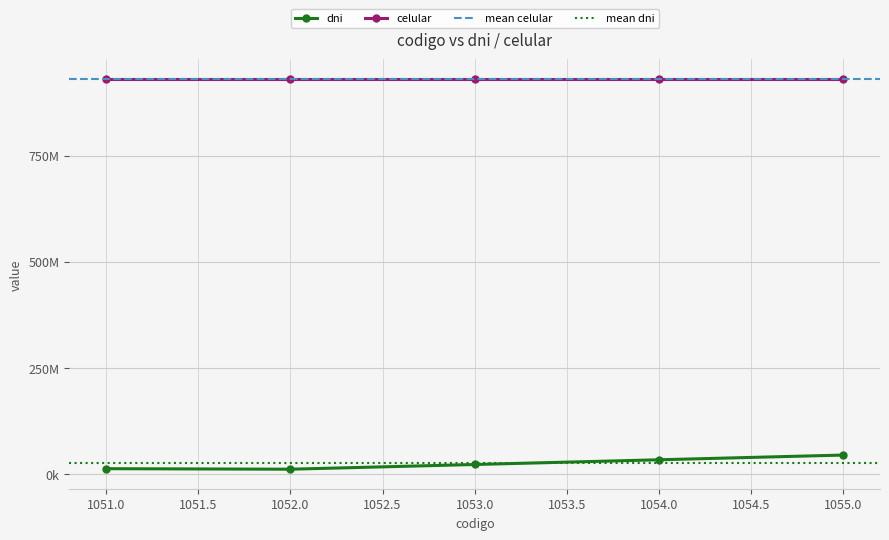

Which has a higher value, 1051 or 1052?

1051